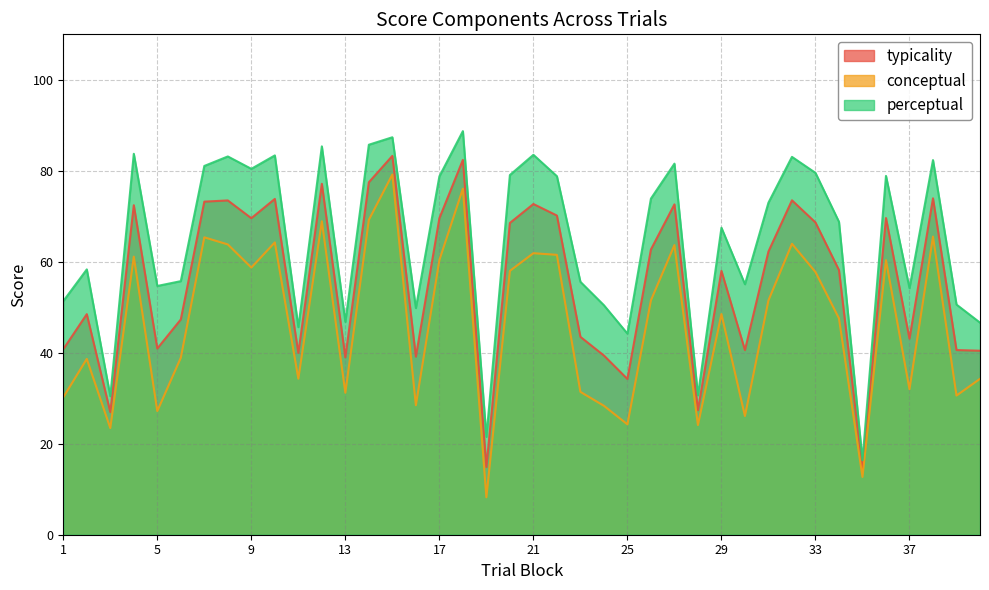

The conceptual series shows 57.8 at 33. True or false?

True